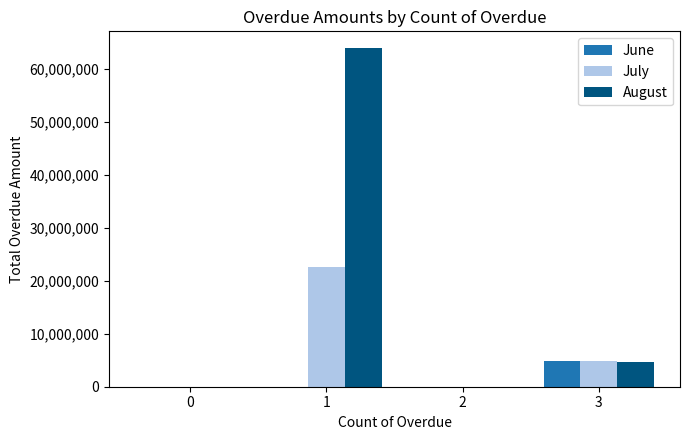

What is the maximum value shown in the chart?

63941828.5